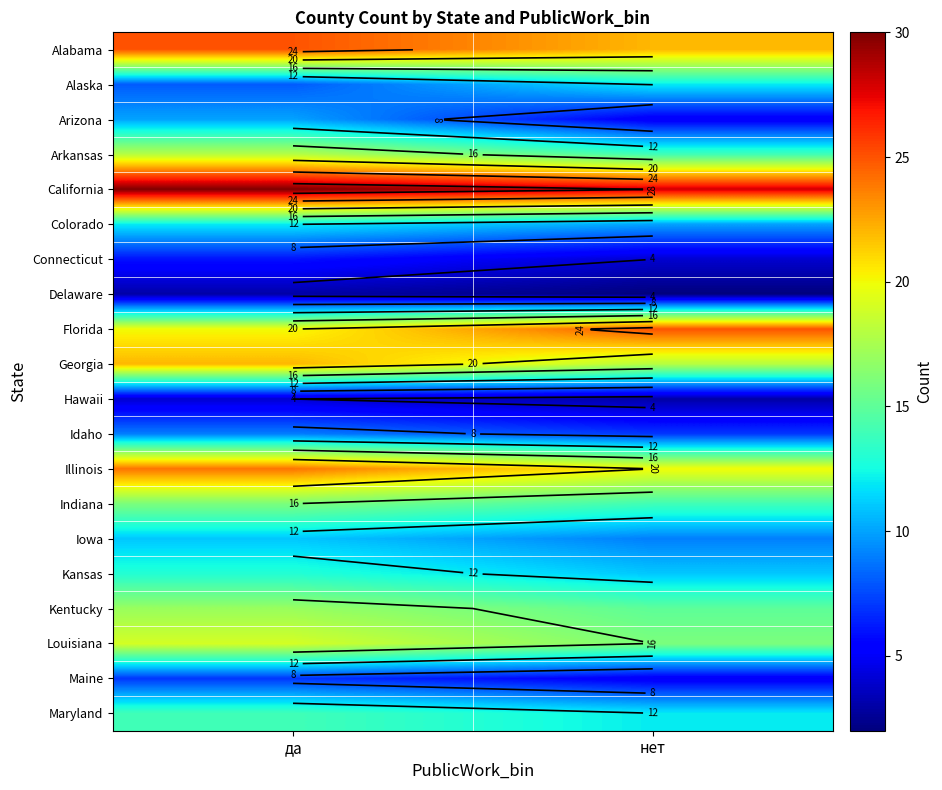

Which series has the largest total across all categories?

California